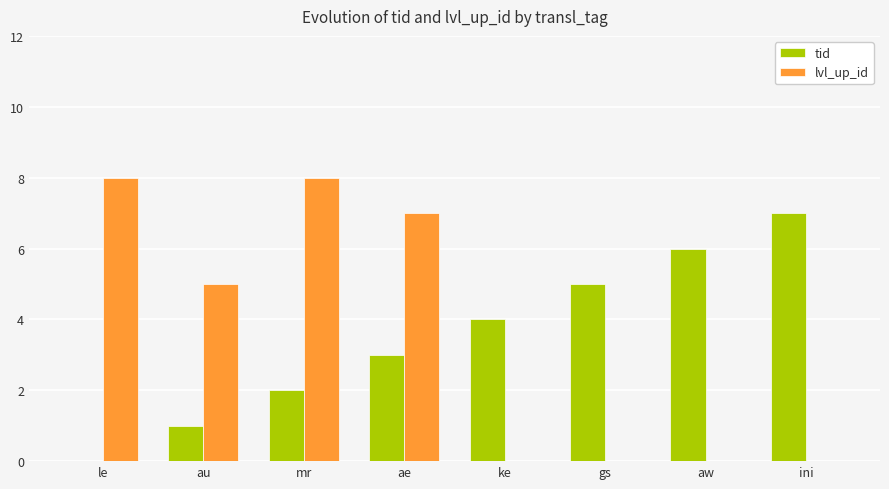

Is the value of tid at au greater than the value of lvl_up_id at gs?

Yes